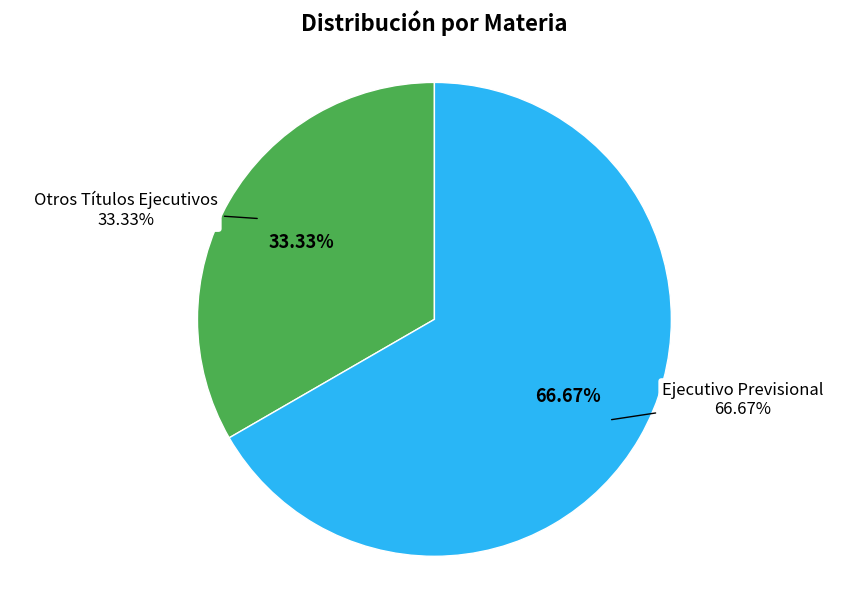

What is the change in value from Otros Títulos Ejecutivos to Ejecutivo Previsional?

+1